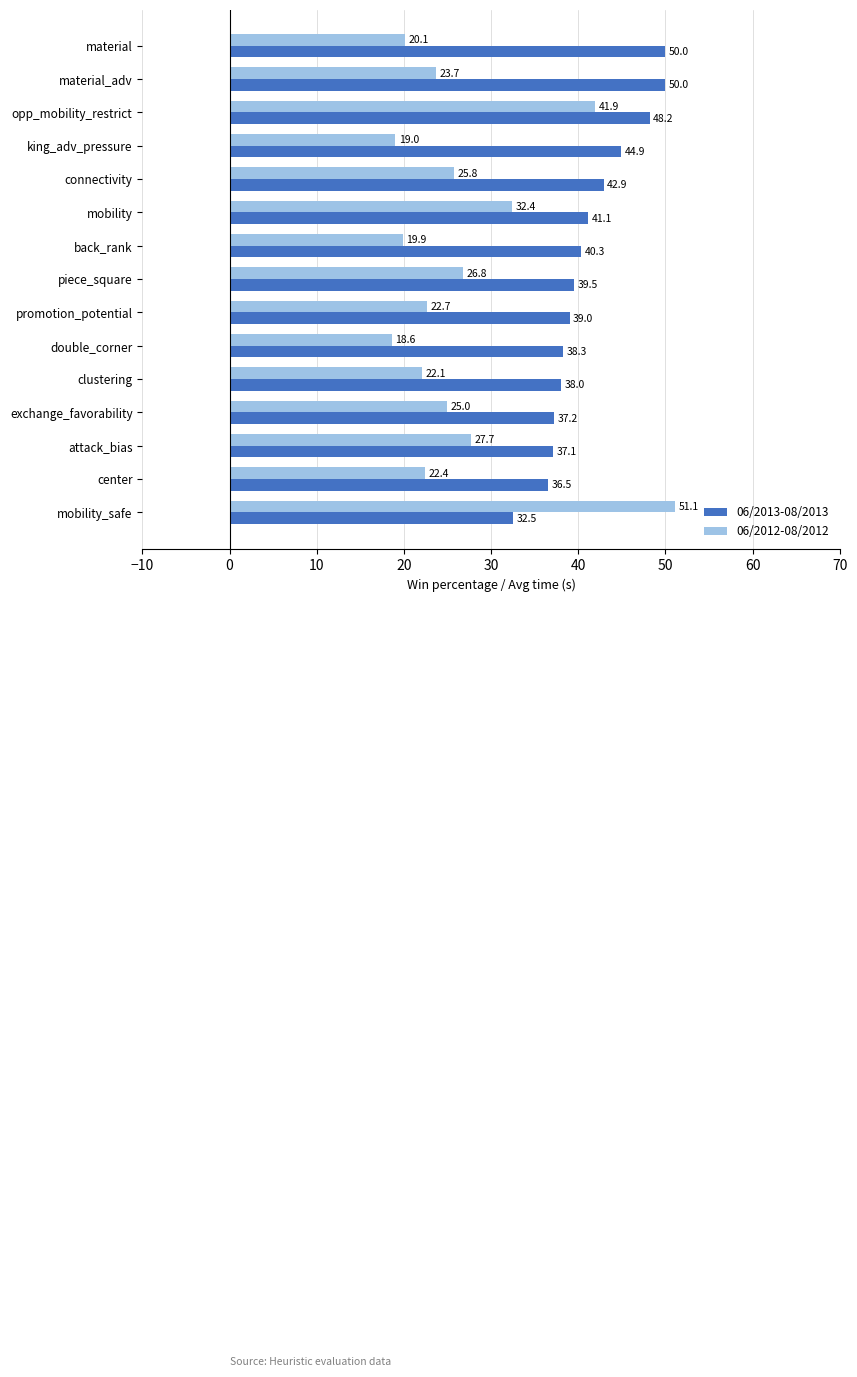

What is the greatest value displayed?

51.1